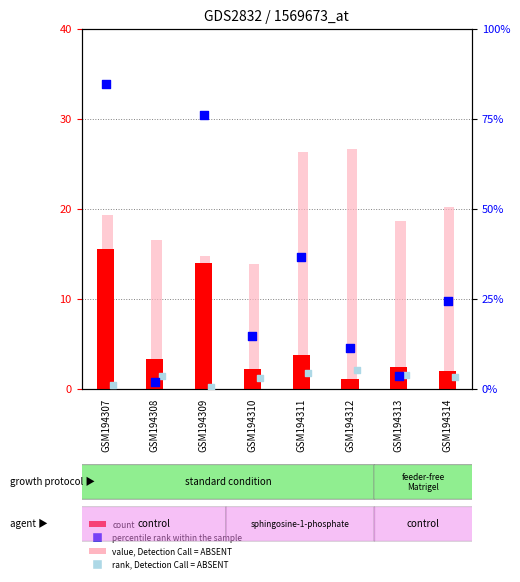

Which series contains the highest Y value?

percentile rank within the sample